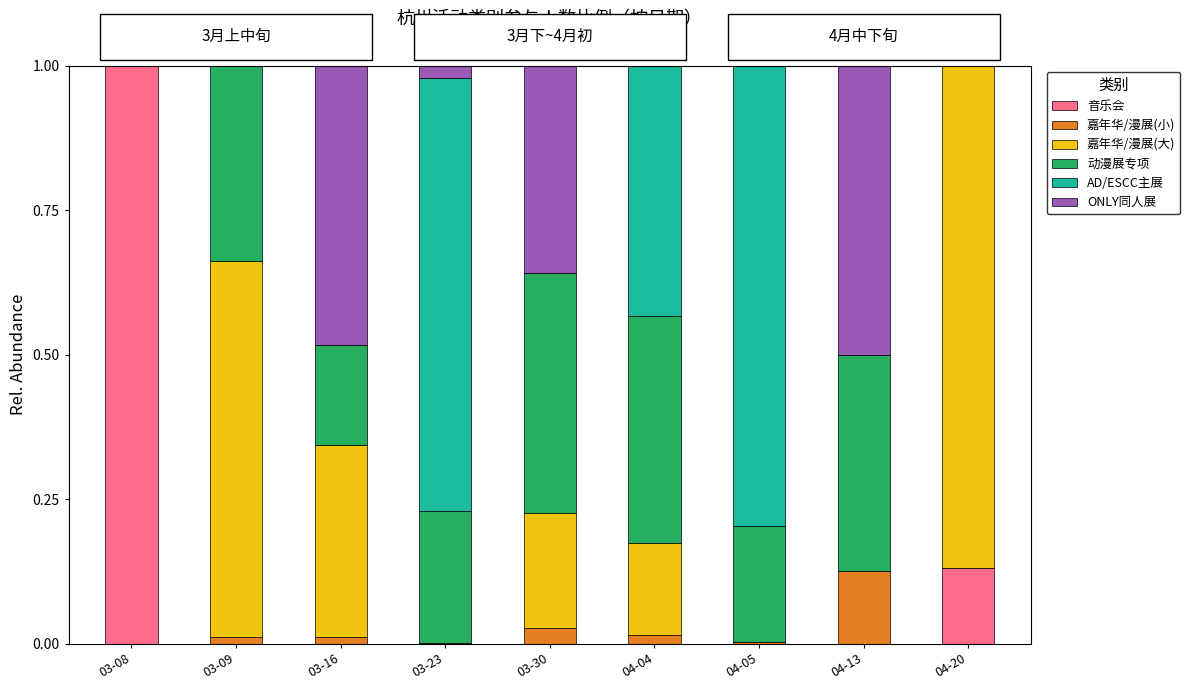

What is the sum of all 音乐会 values?

1.1